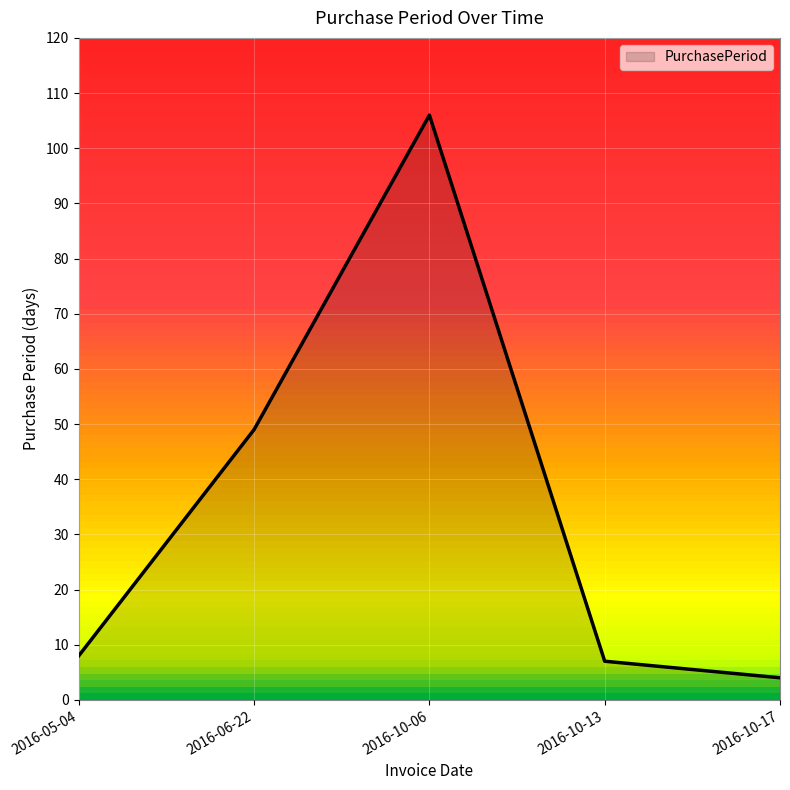

Reading left to right, transcribe all the data shown in this chart.

8	49	106	7	4